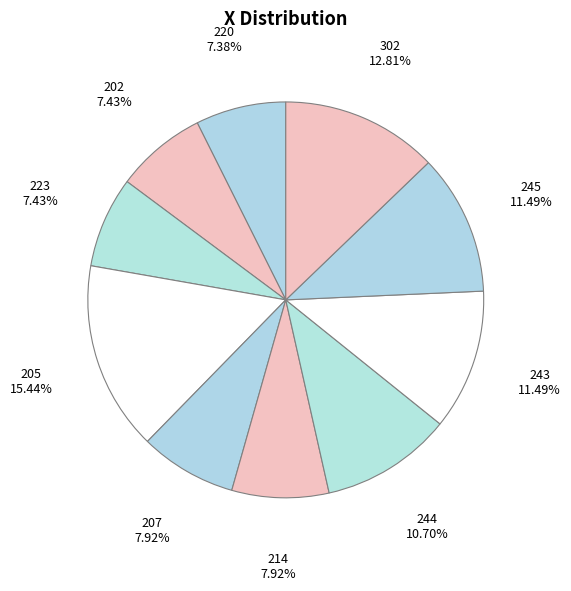

The 244 slice represents 11% of the pie. True or false?

True